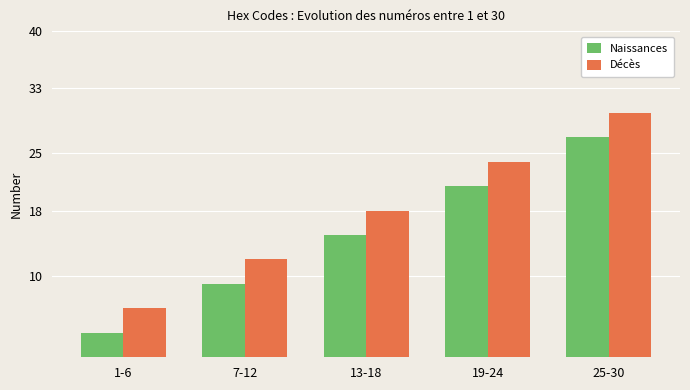

What is the sum of all Naissances values?

75